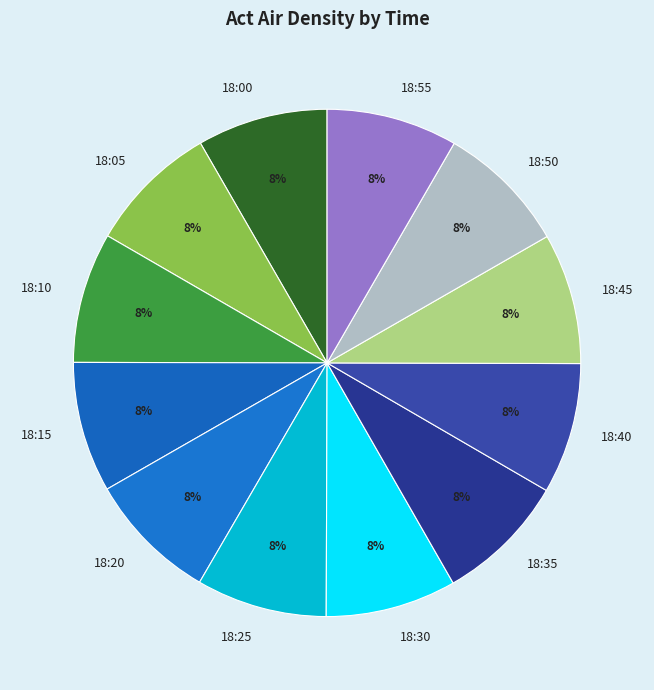

What is the ratio of the value at 18:20 to the value at 18:05?

1.0